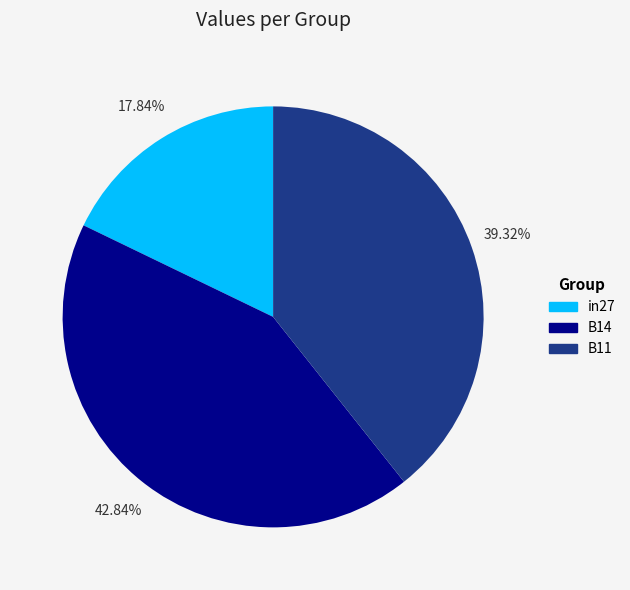

The B11 slice represents 39% of the pie. True or false?

True